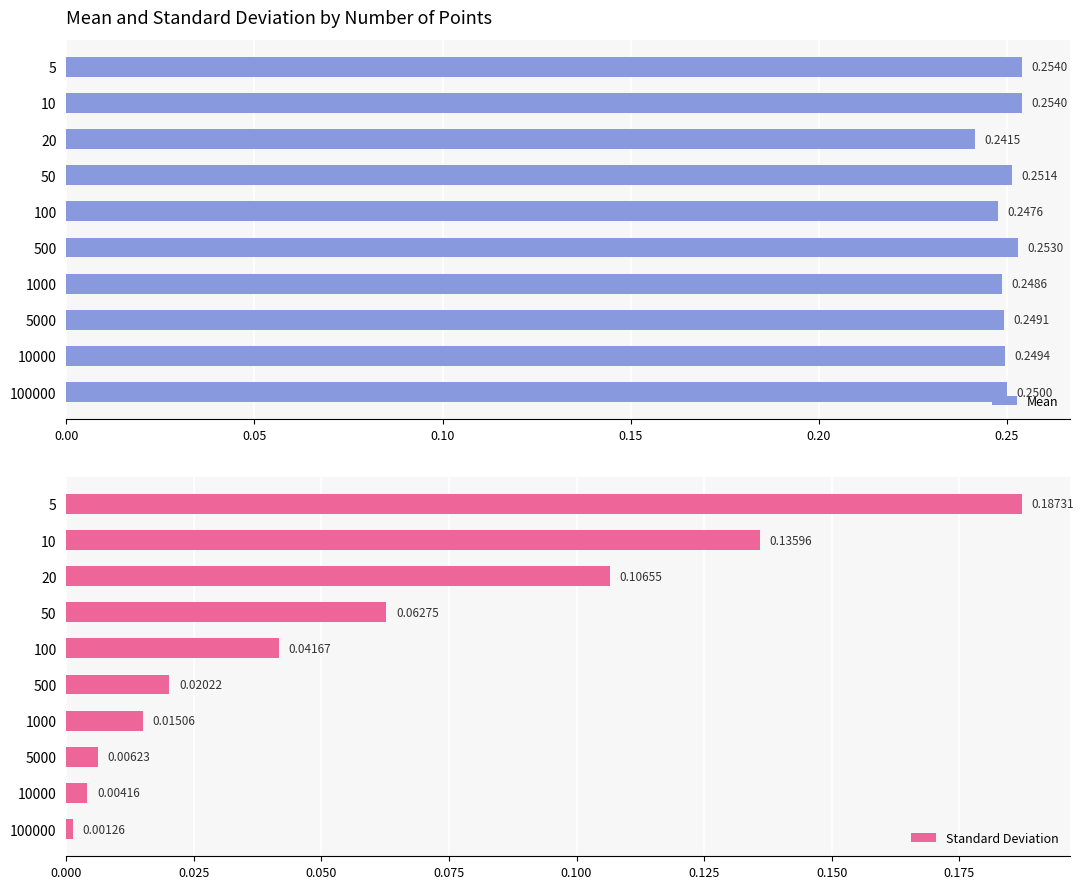

List the series in order of their overall mean, highest first.

Mean, Standard Deviation